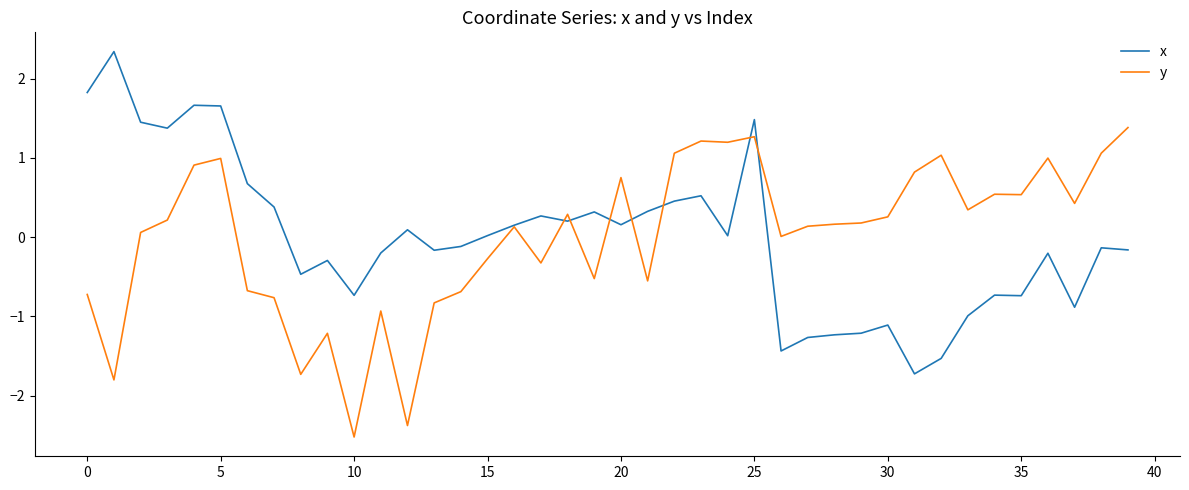

List the series in order of their peak value, highest first.

x, y